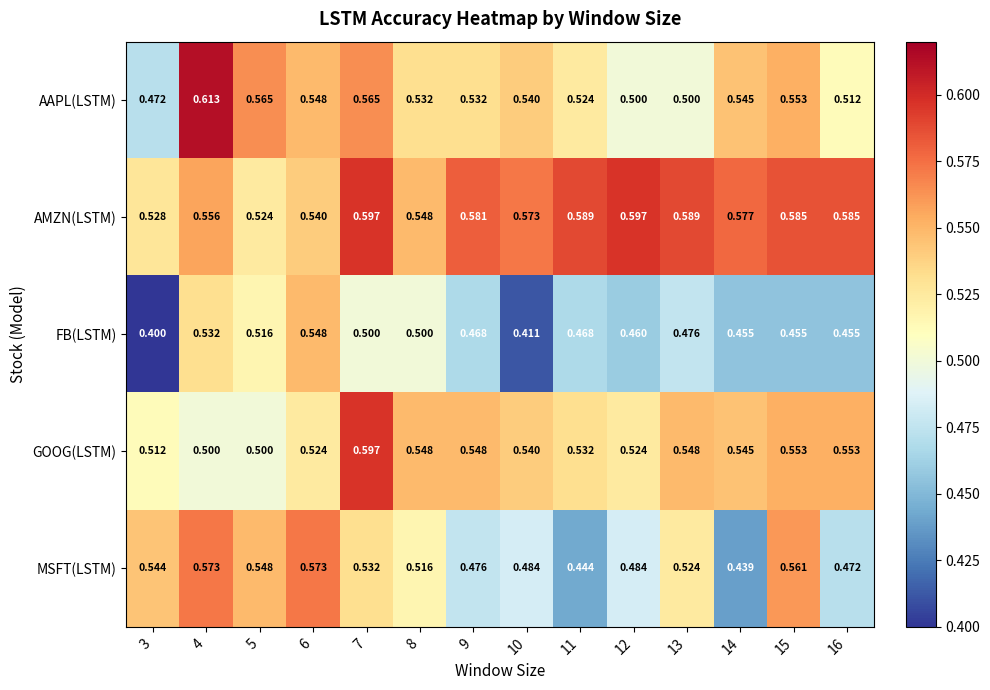

Rank the series at 13 from highest to lowest value.

AMZN(LSTM), GOOG(LSTM), MSFT(LSTM), AAPL(LSTM), FB(LSTM)